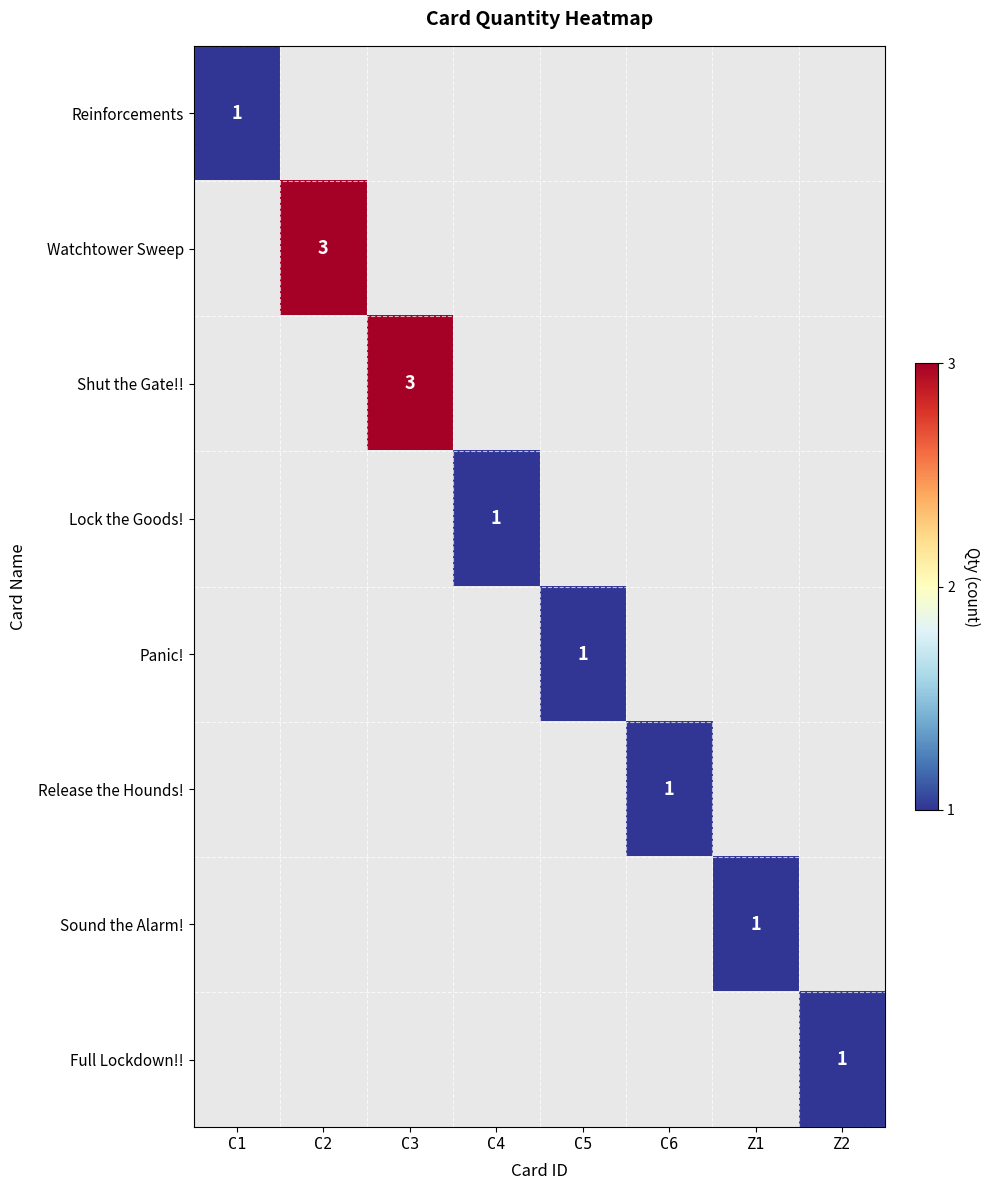

How many categories are shown in the chart?

8